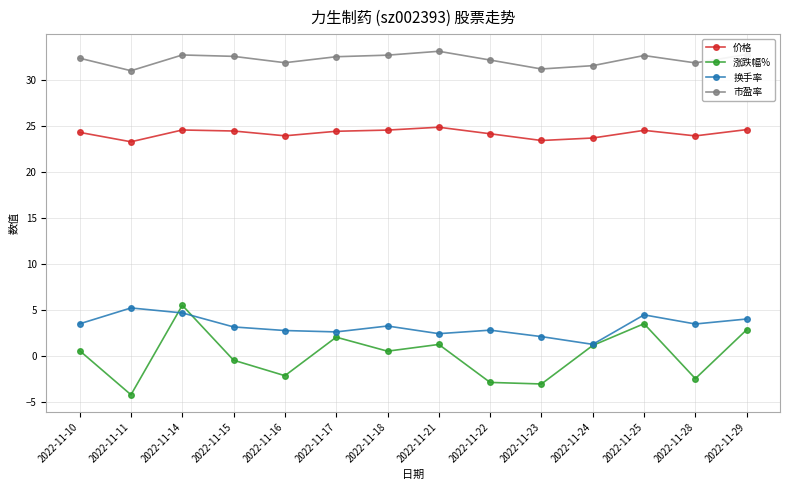

What is the difference between the highest and lowest values at 2022-11-17?

30.4